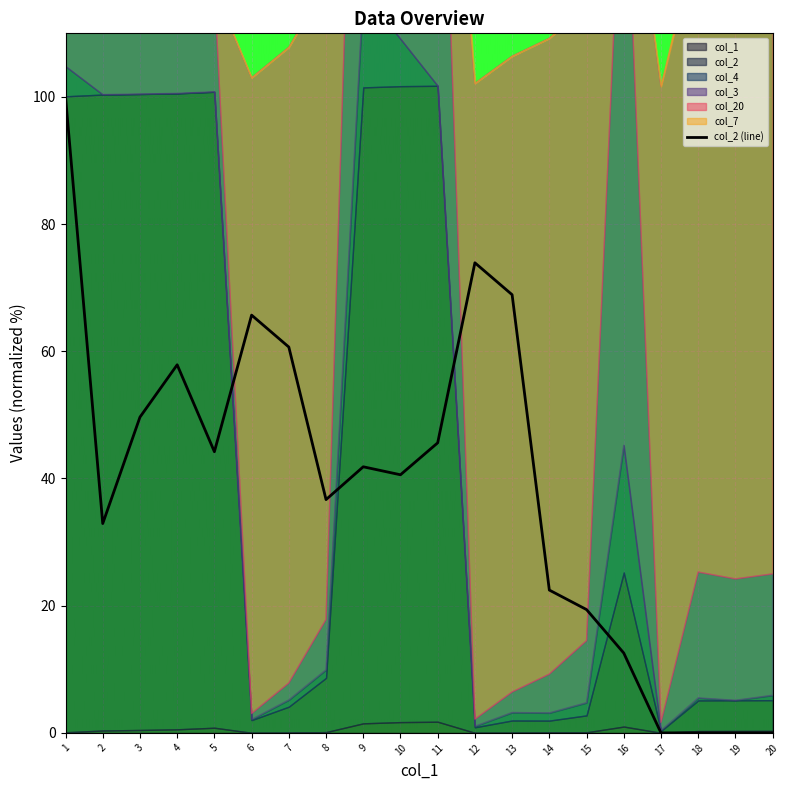

The value at 14 is 39.9. True or false?

False